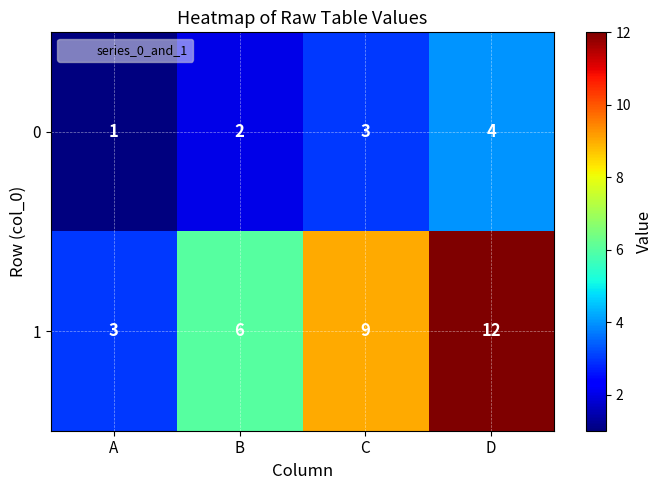

What is the sum of all 1 values?

30